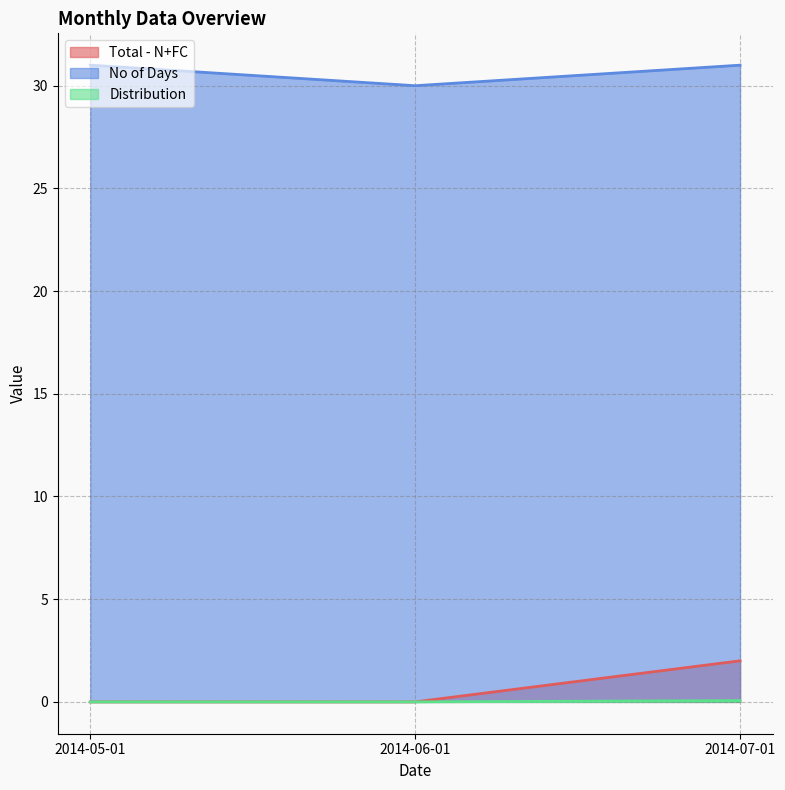

Does the chart display data point markers on the line(s)?

No